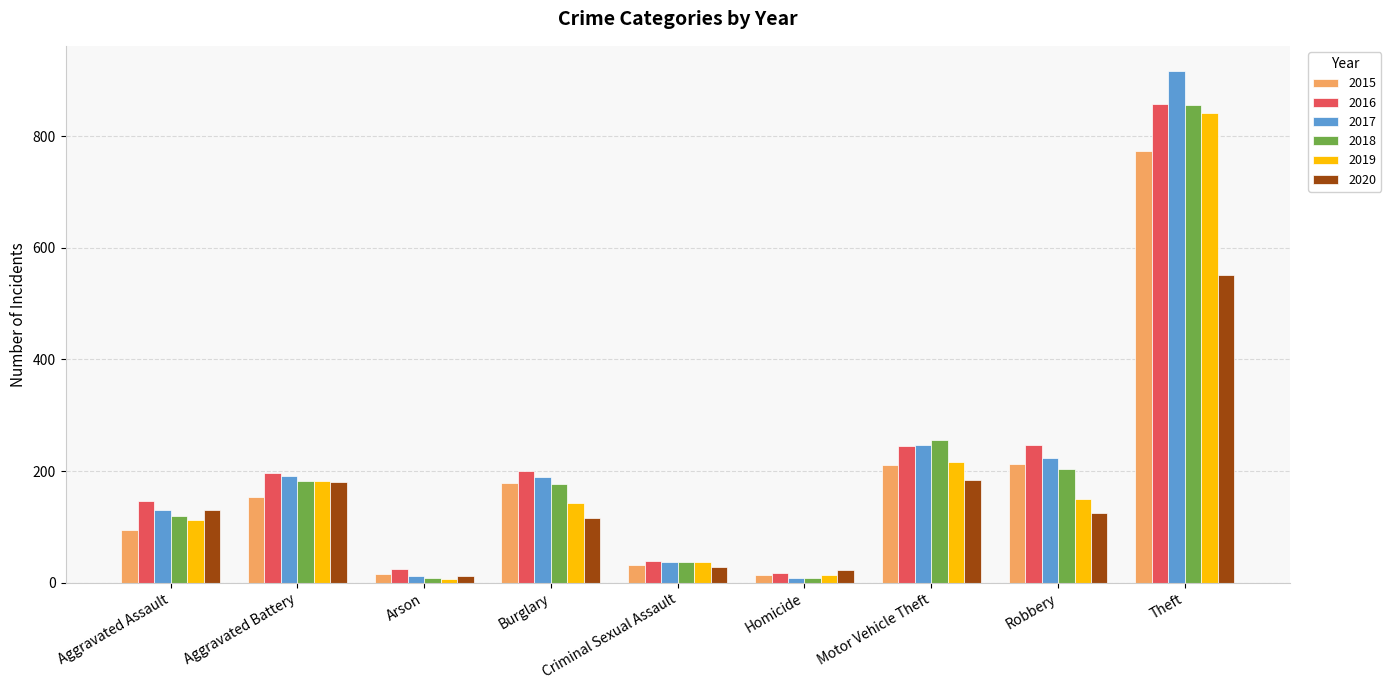

What is the total value across all series at Theft?

4796